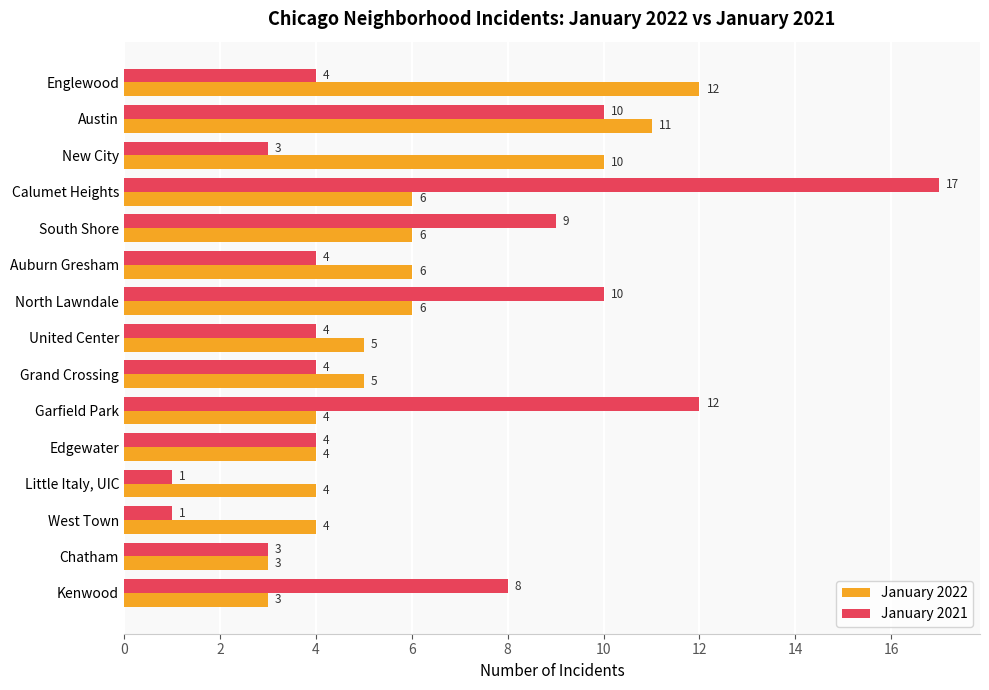

What is the greatest value displayed?

17